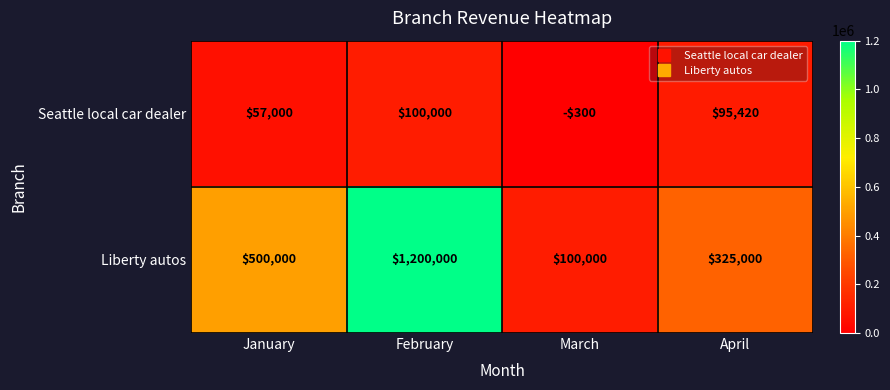

Reading left to right, extract all data points from this chart.

Seattle local car dealer: January=57000	February=100000	March=-300	April=95420
Liberty autos: January=500000	February=1200000	March=100000	April=325000